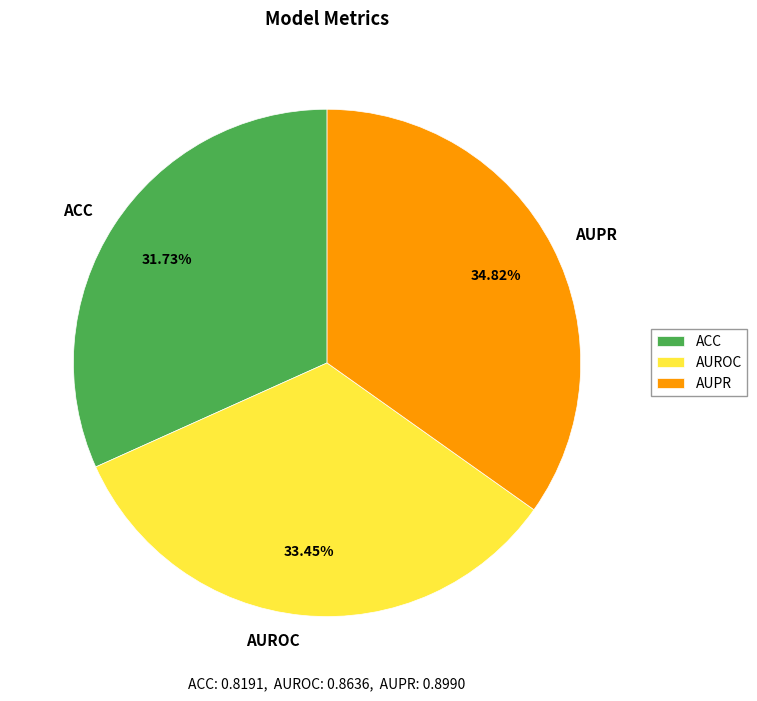

To the nearest percent, what percentage of the pie is AUPR?

35%